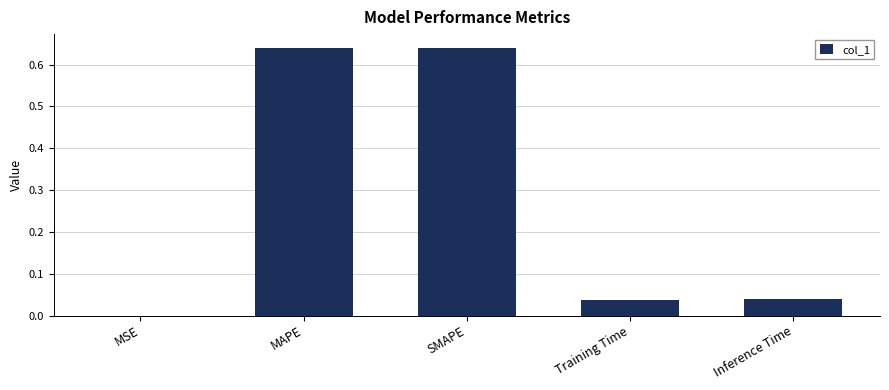

How many categories are shown in the chart?

5